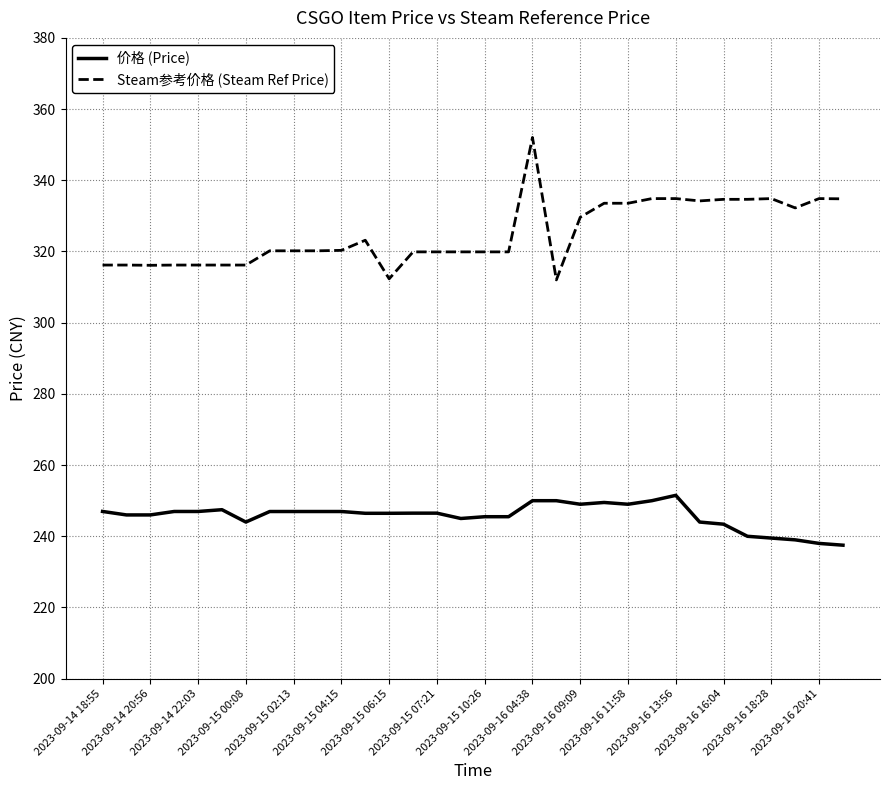

Which series has the widest spread of values?

Steam参考价格 (Steam Ref Price)